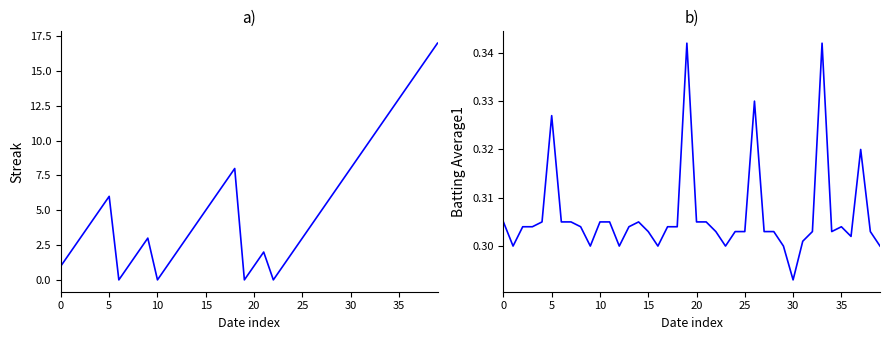

Between 15 and 24, which is larger?

15